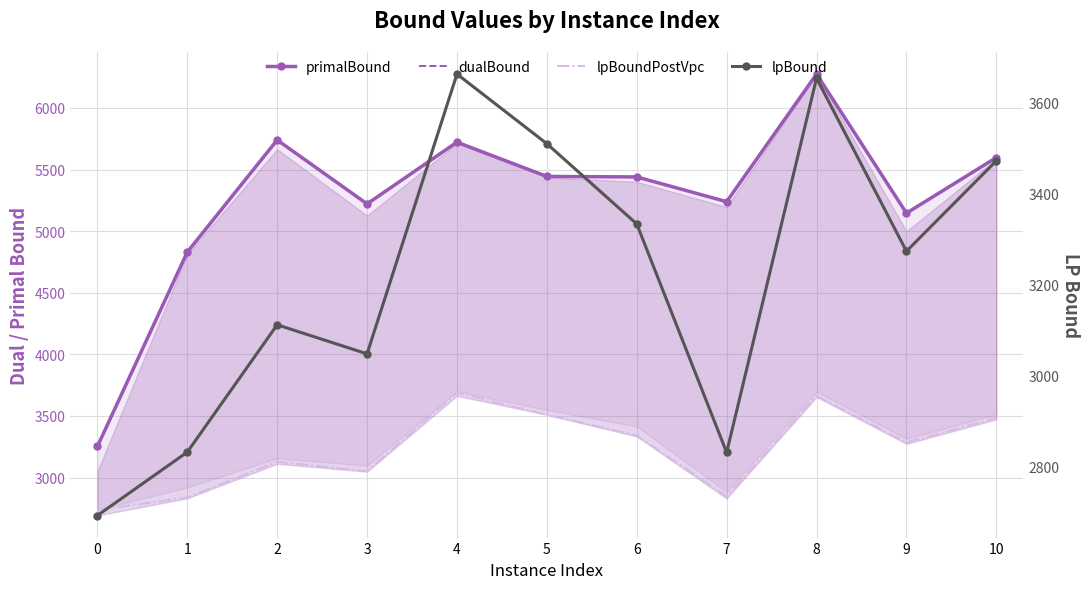

Is it true that lpBoundPostVpc equals 2836.9 at 1?

True